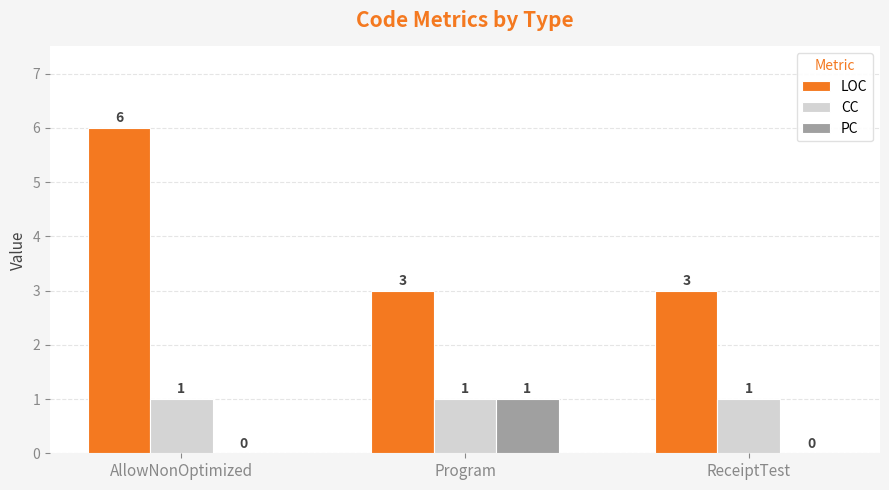

Which category has the highest value across all series?

AllowNonOptimized